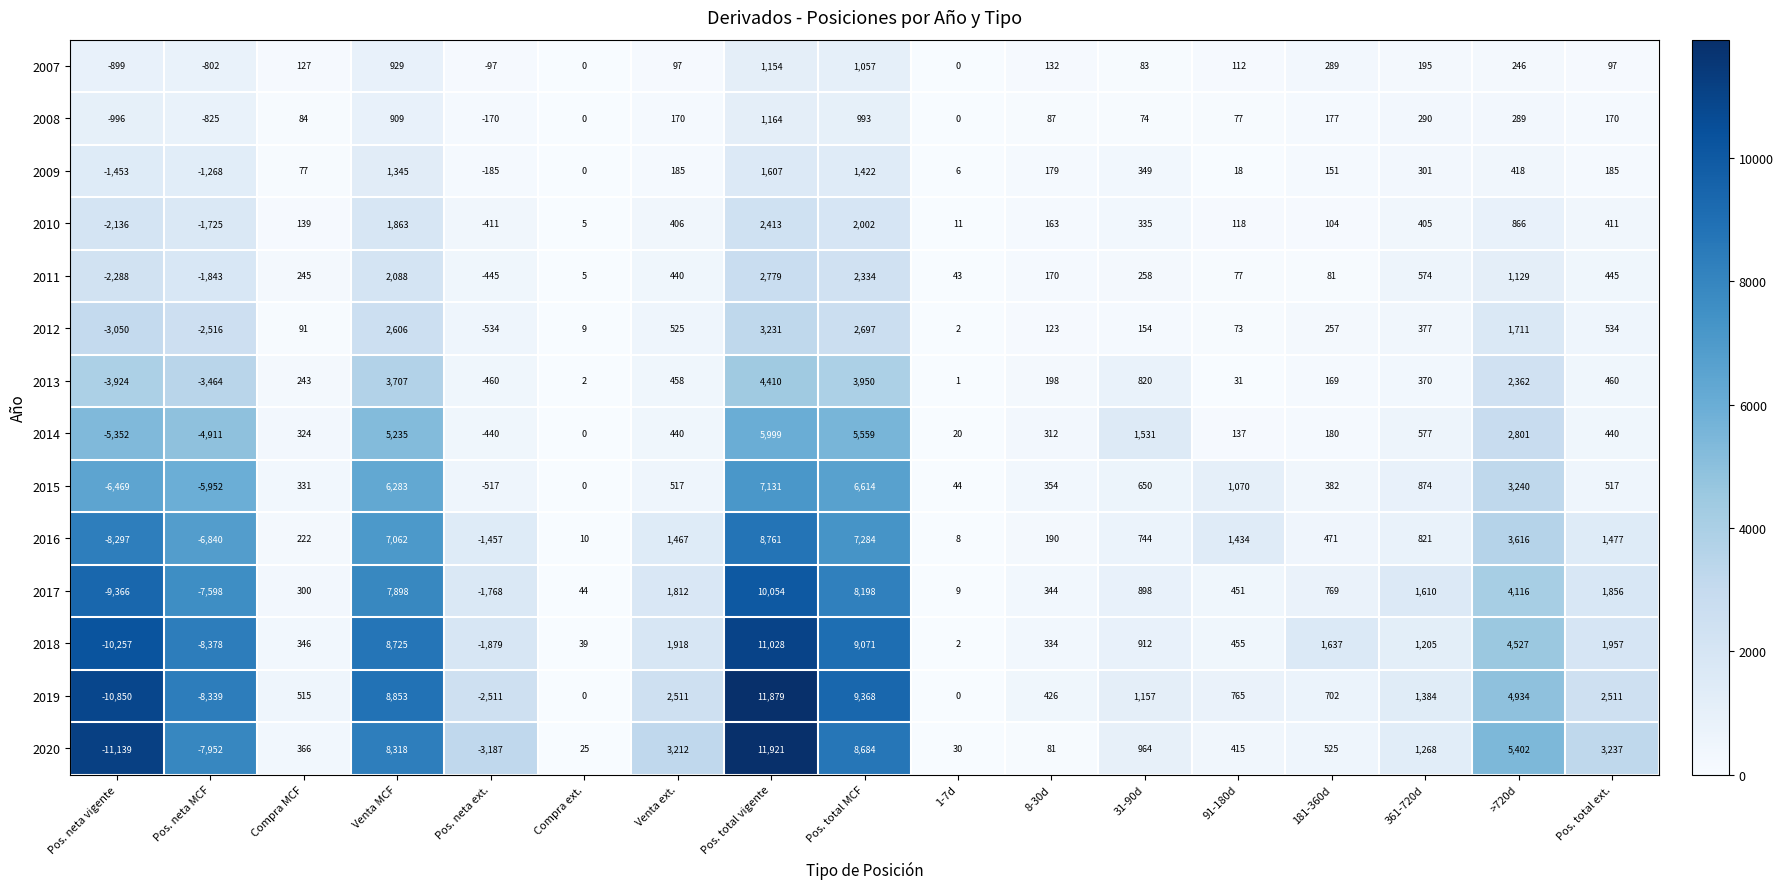

Is it true that 2007 equals 97 at Pos. total ext.?

True